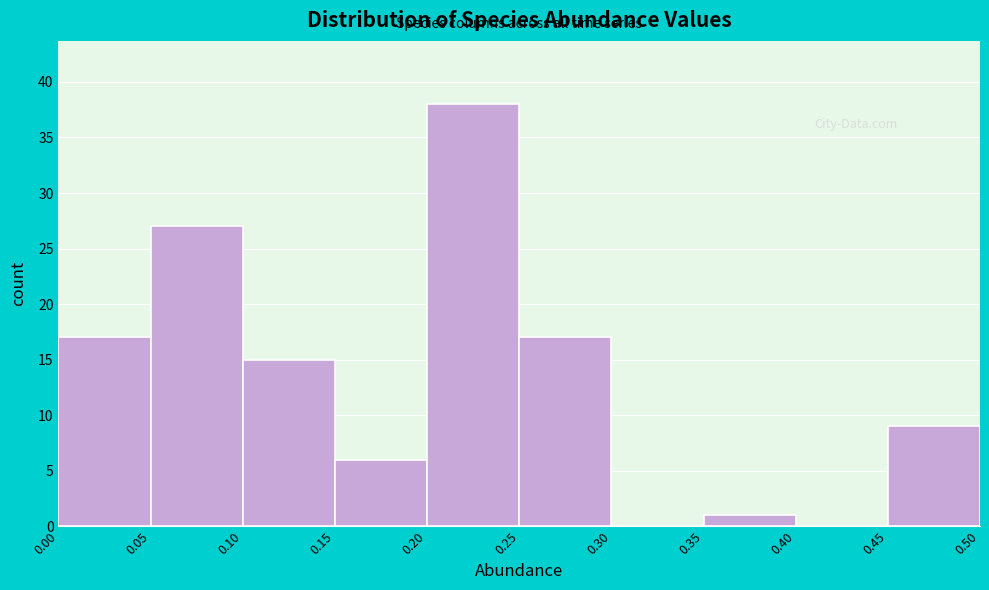

Reading left to right, list every bar in this chart as the range it spans on the x-axis followed by its height. The values are not printed on the chart, so give them approximately, as read against the axis.

0.00 to 0.05: 17
0.05 to 0.10: 27
0.10 to 0.15: 15
0.15 to 0.20: 6
0.20 to 0.25: 38
0.25 to 0.30: 17
0.30 to 0.35: 0
0.35 to 0.40: 1
0.40 to 0.45: 0
0.45 to 0.50: 9